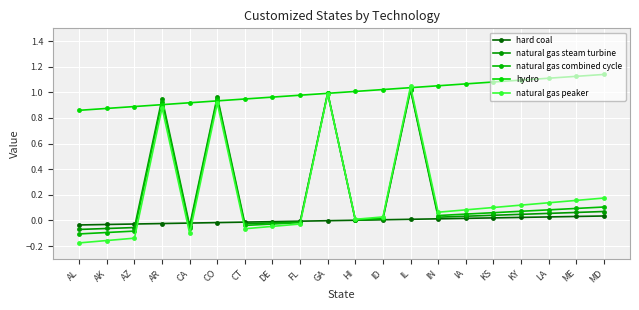

True or false: hard coal and hydro intersect in this chart.

False